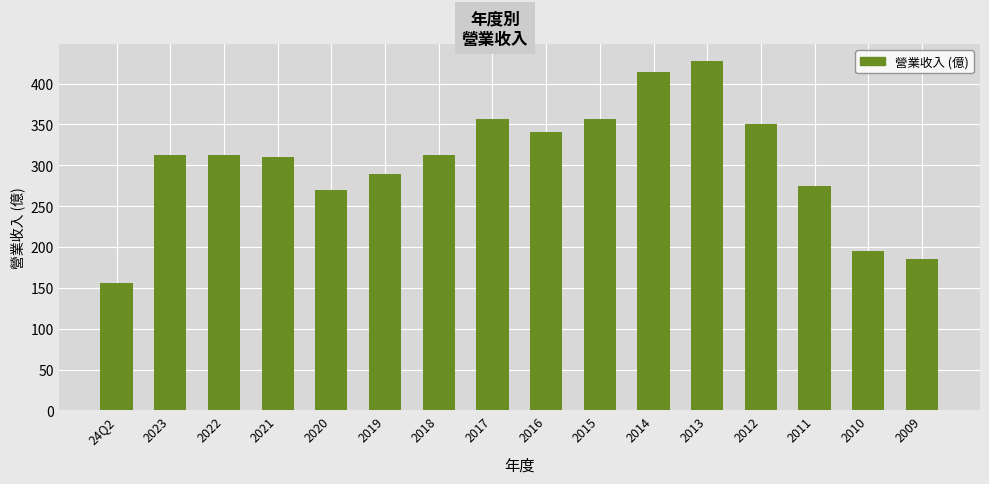

The value at 2022 is 312. True or false?

True